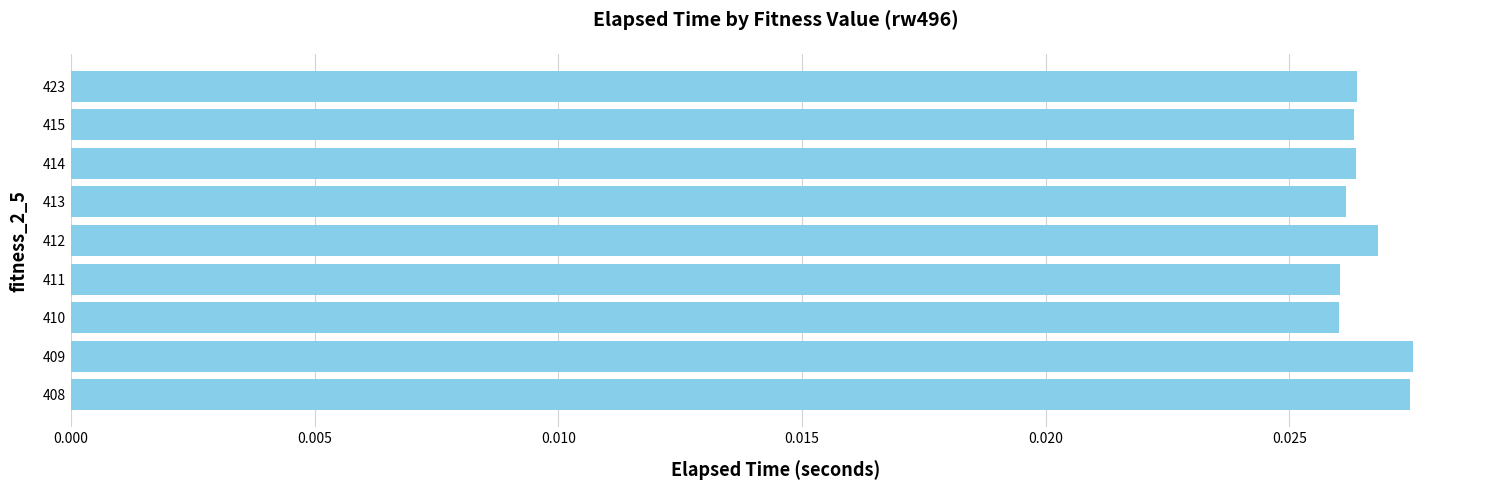

What is the sum of all values?

0.2